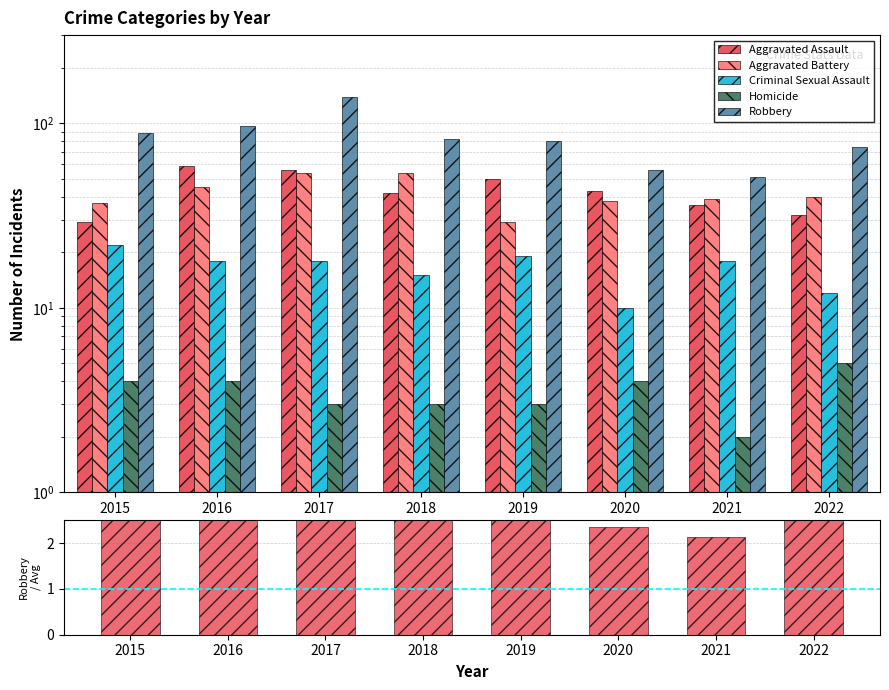

What is the lowest value of the Homicide series?

2.0